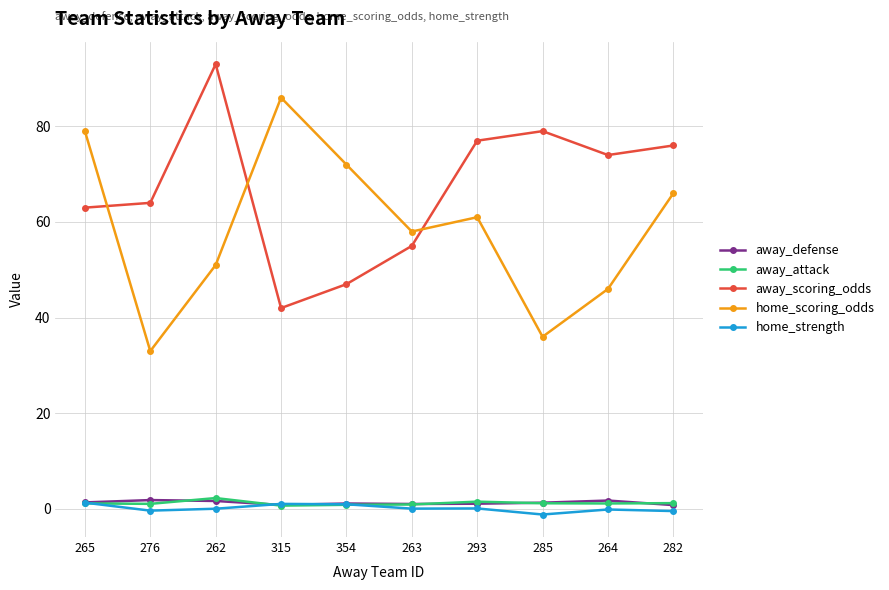

What is the label of the 9th point from the left?

264